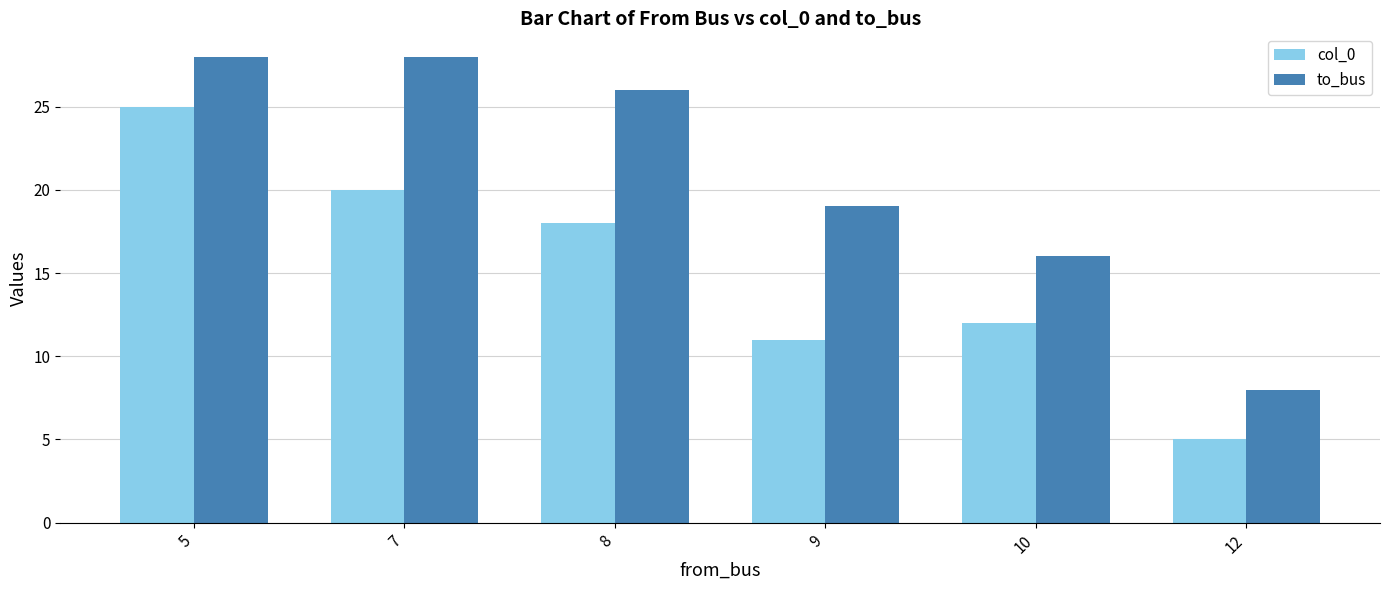

At which label does col_0 reach its peak?

5